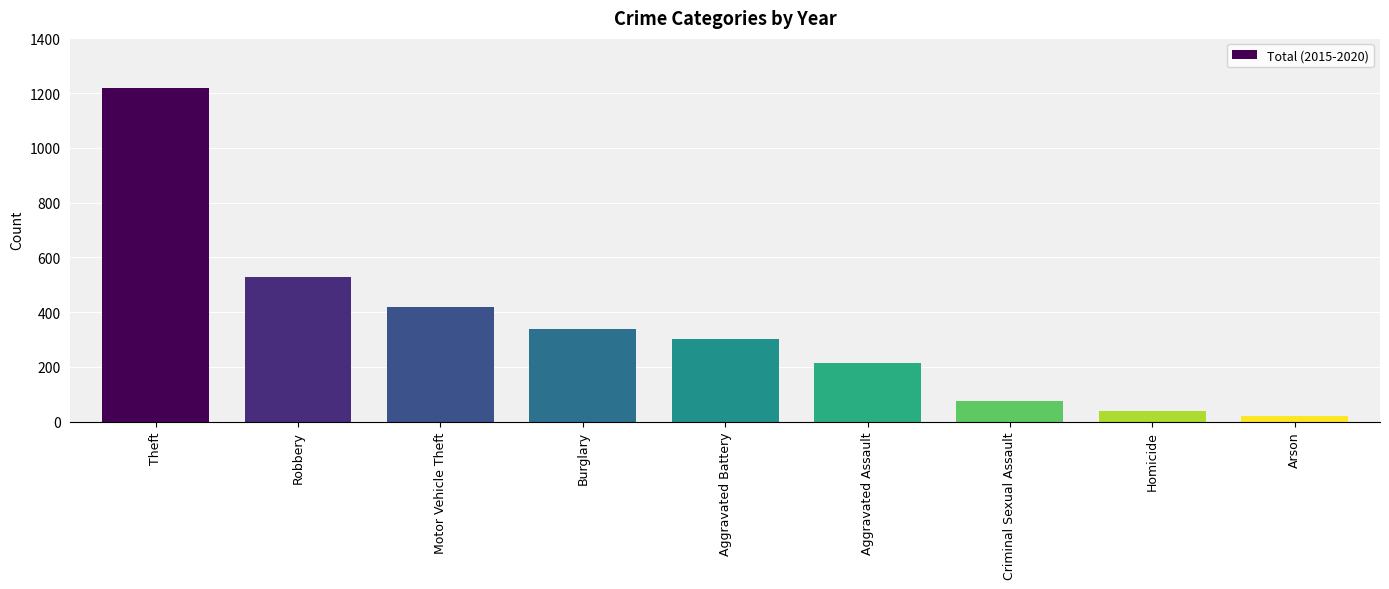

How many bars are there in total?

9